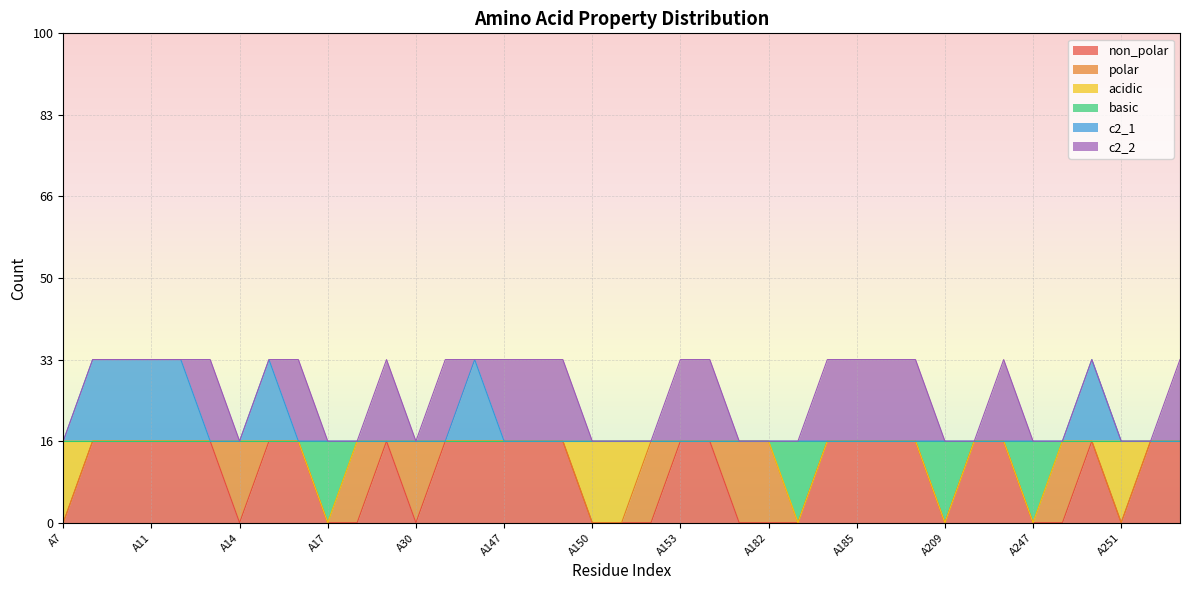

What are all the series names shown in the legend?

non_polar, polar, acidic, basic, c2_1, c2_2